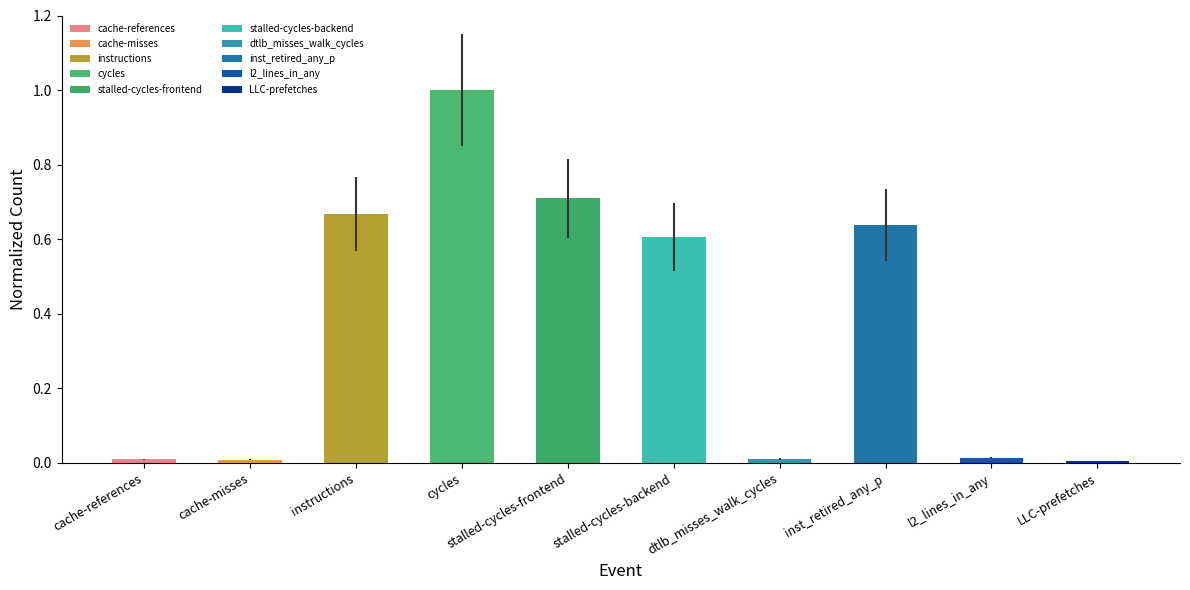

What is the difference between the maximum and minimum values?

1.0